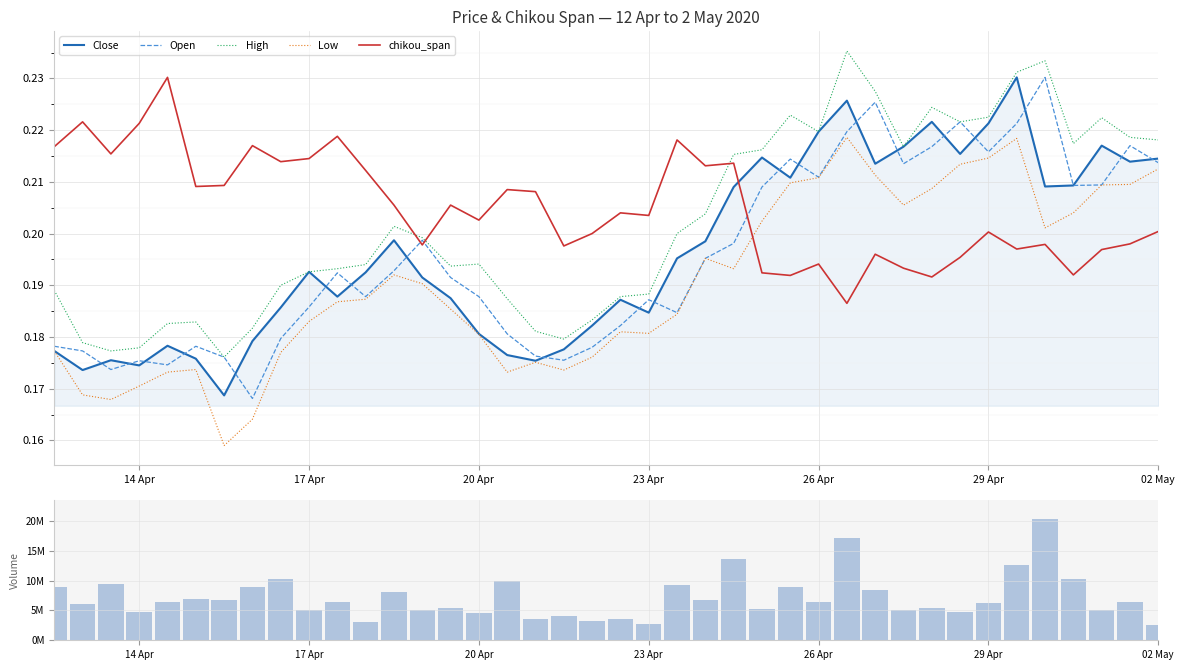

What is the average value of the High series?

0.2